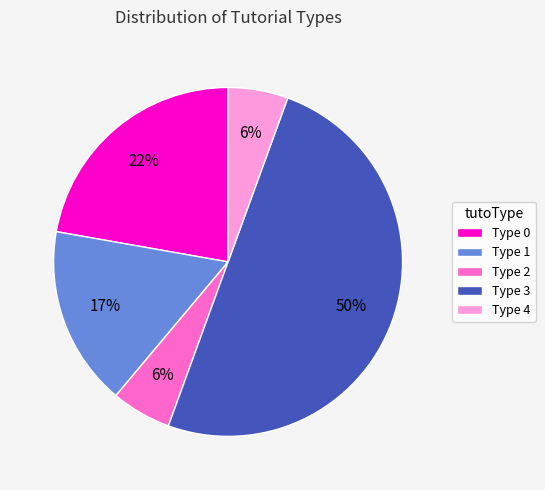

What is the largest slice in the pie chart?

Type 3